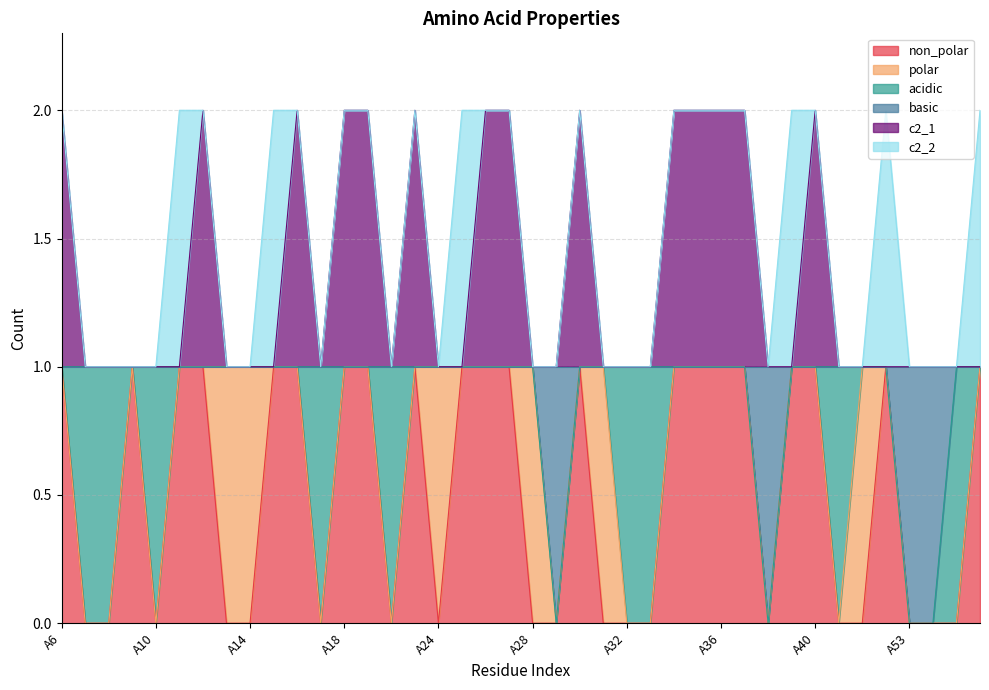

How many lines are shown in the chart?

6